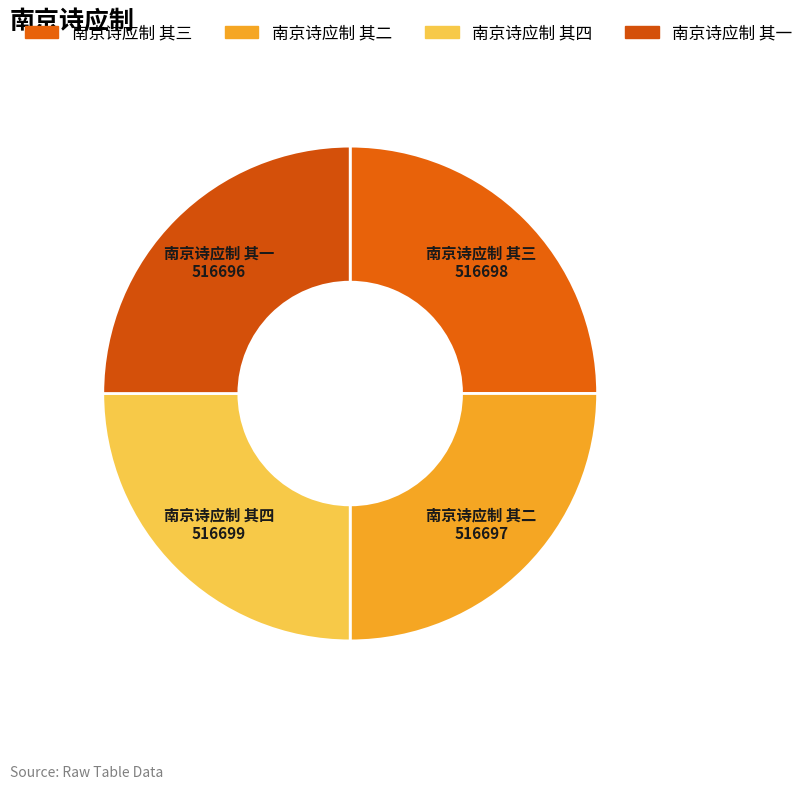

Does any single category account for the majority?

No